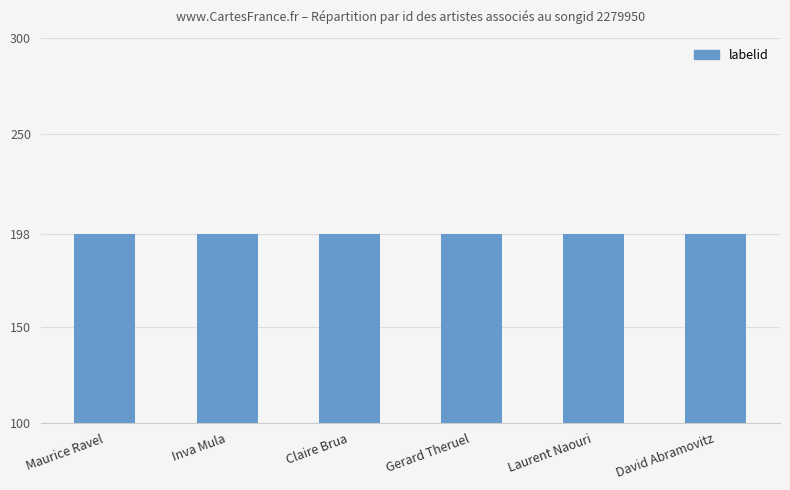

List the labels in order of credit value, smallest first.

Maurice Ravel, Inva Mula, Claire Brua, Gerard Theruel, Laurent Naouri, David Abramovitz